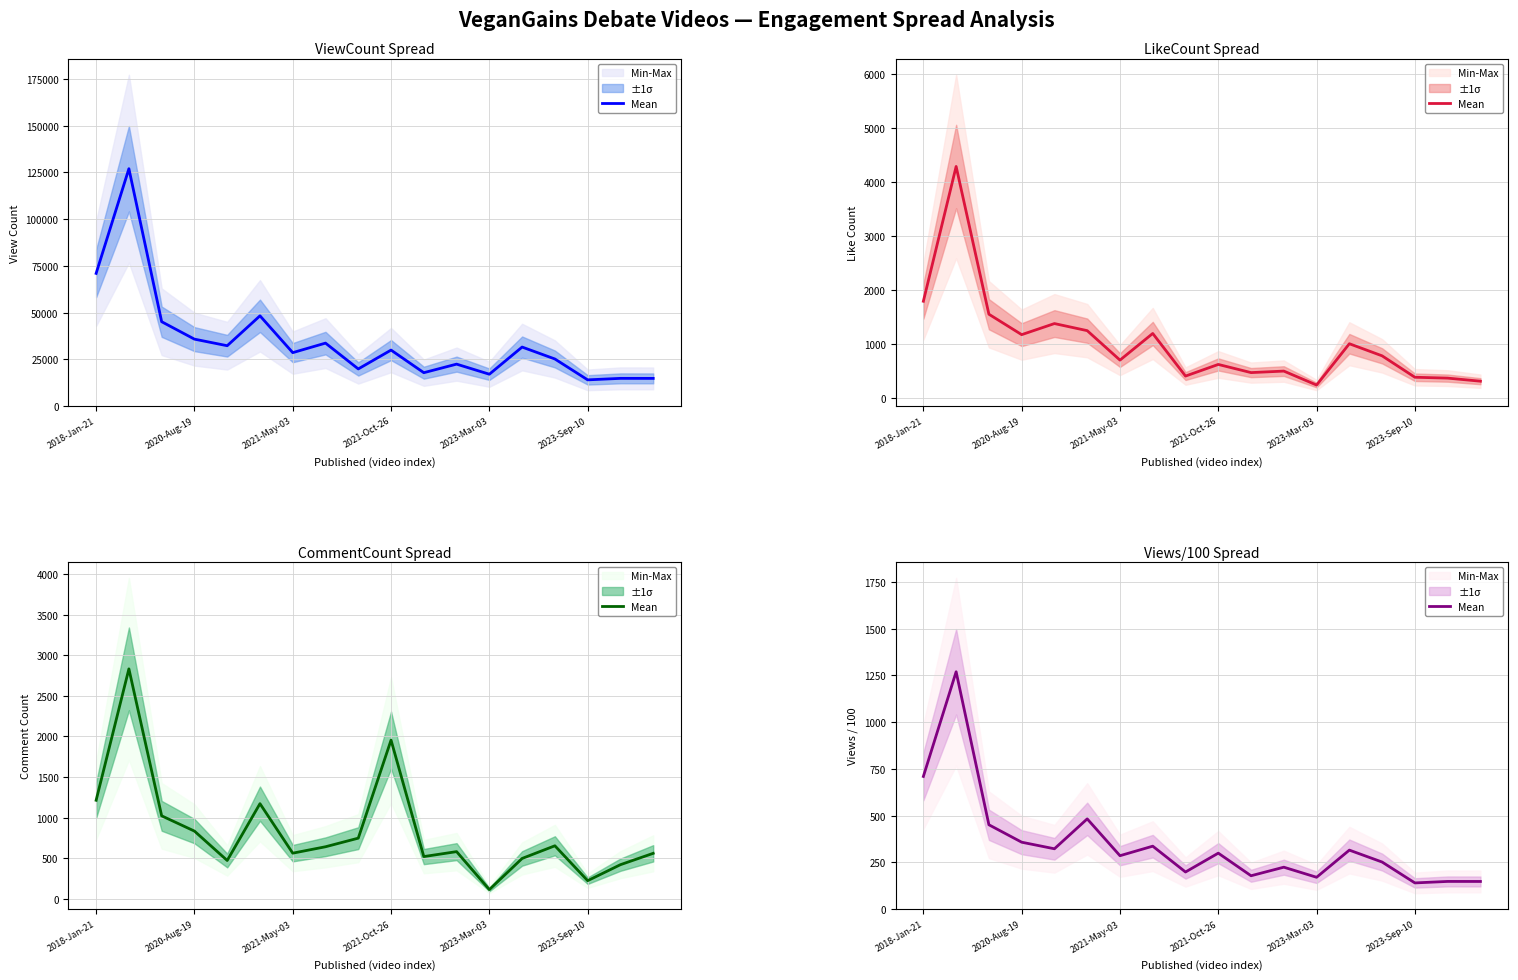

What is the value of the 7th point from the left?

285.1